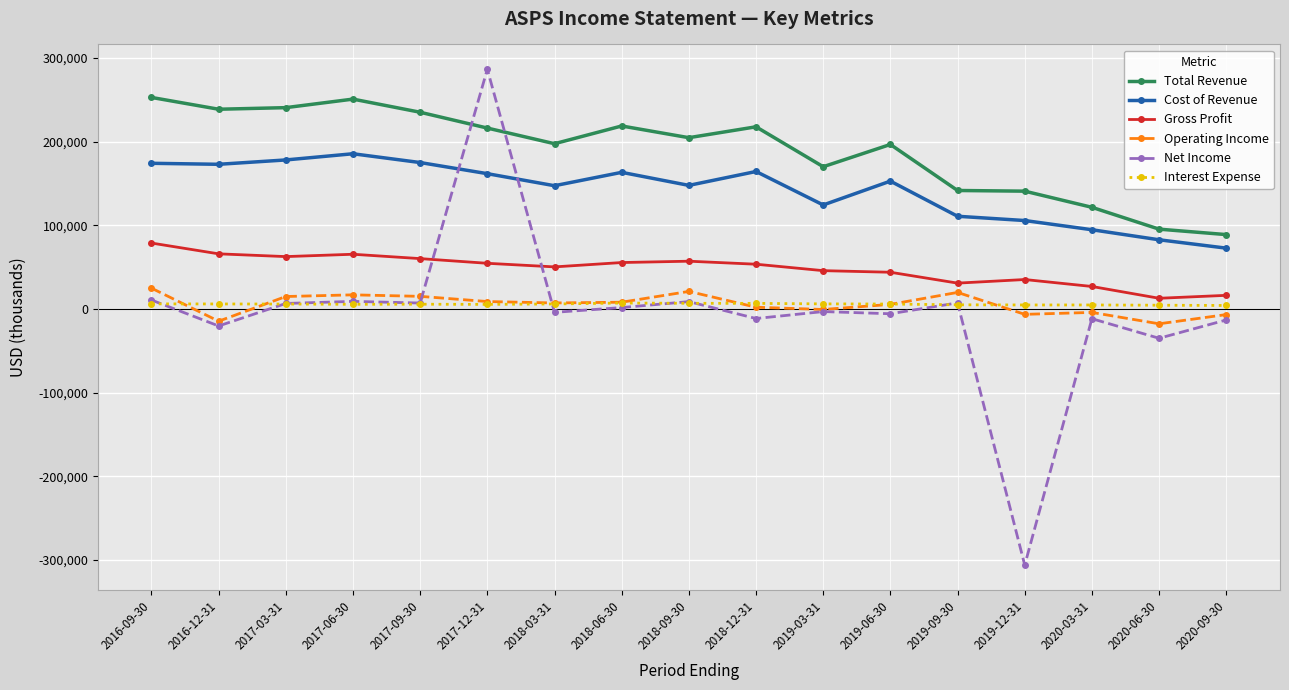

The value of Total Revenue at 2017-12-31 is 216100. True or false?

True